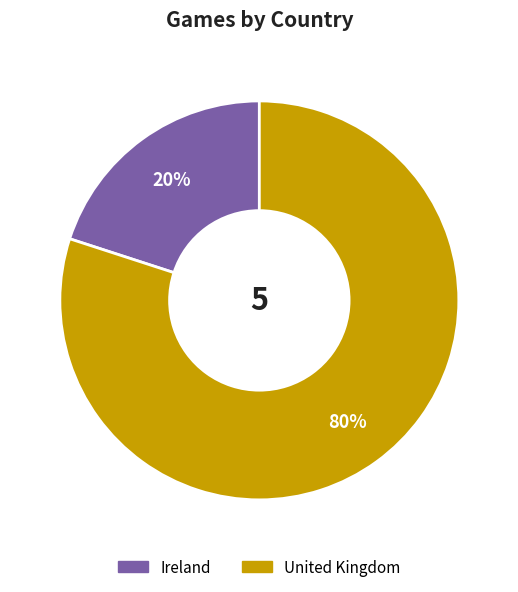

What is the largest slice in the pie chart?

United Kingdom